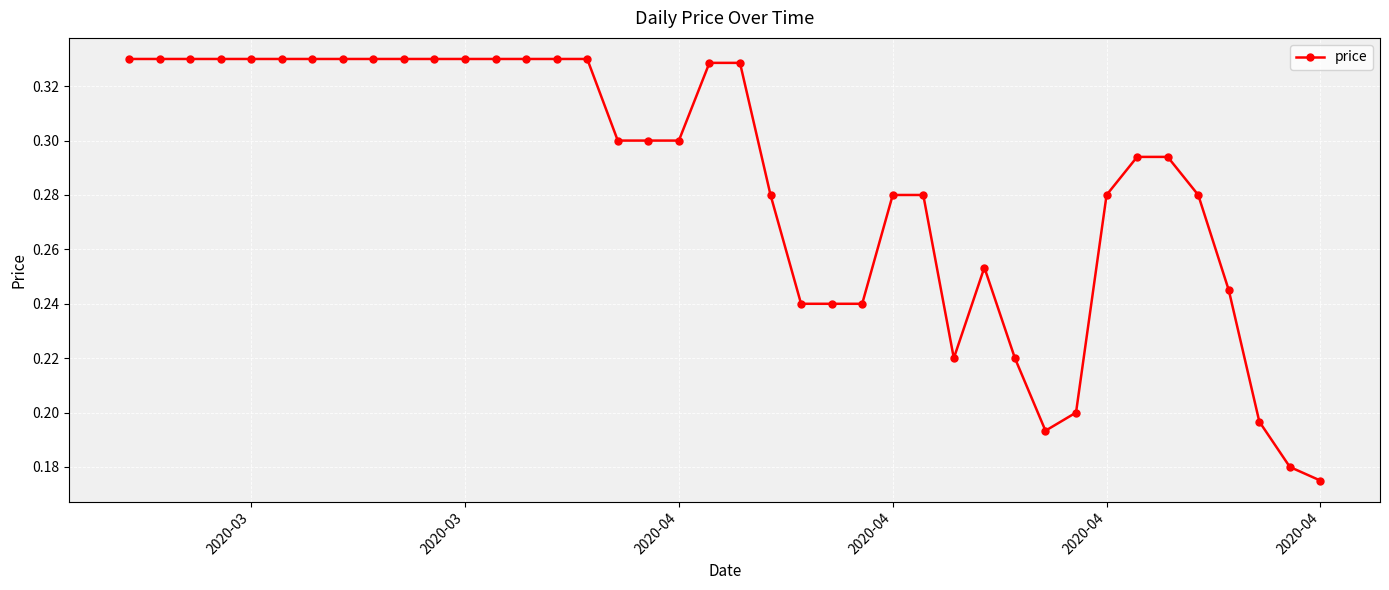

How many values are between 0 and 1?

40